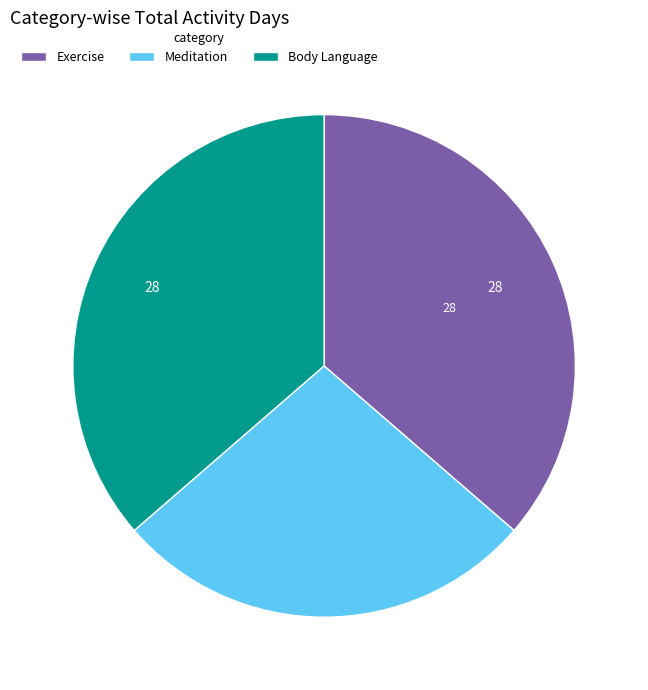

What is the ratio of the value at Exercise to the value at Meditation?

1.3